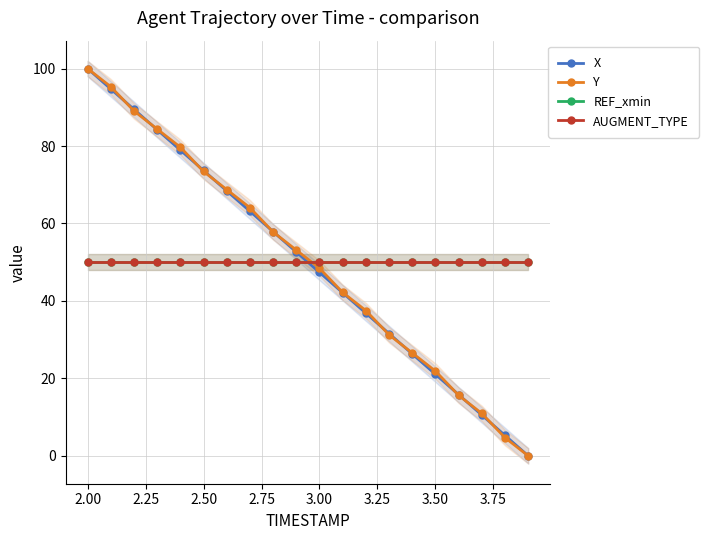

Which series has the largest total across all categories?

Y